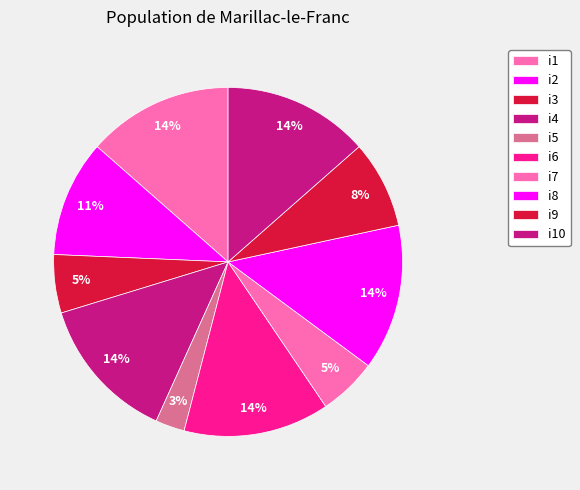

Is it true that i3 is 5% of the pie?

True